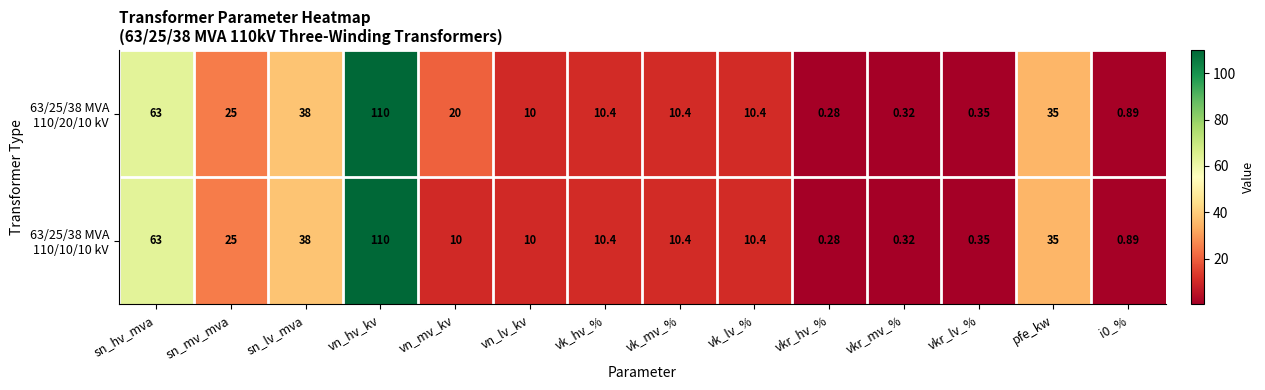

What is the greatest value displayed?

110.0